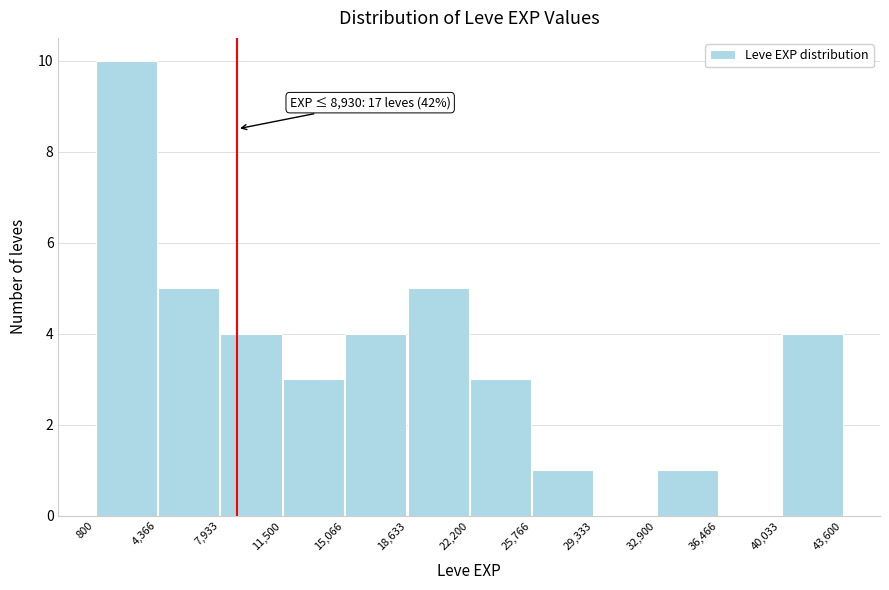

Which range on the x-axis has the tallest bar?

800 to 4,366